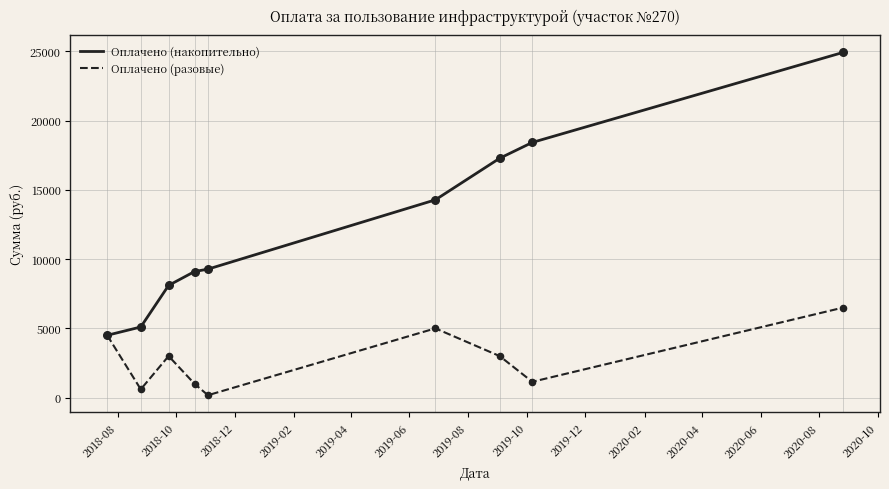

What is the highest value of the Оплачено (накопительно) series?

24918.7